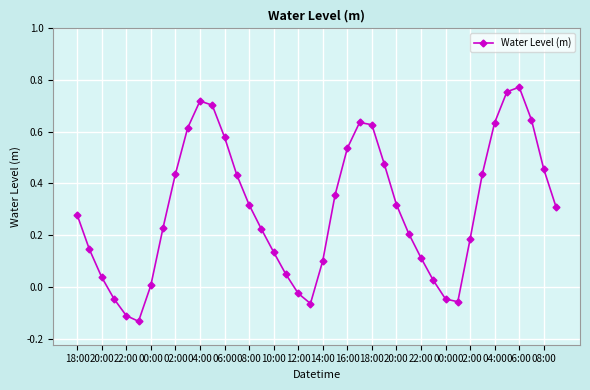

Is this an area chart (filled region under the line)?

No